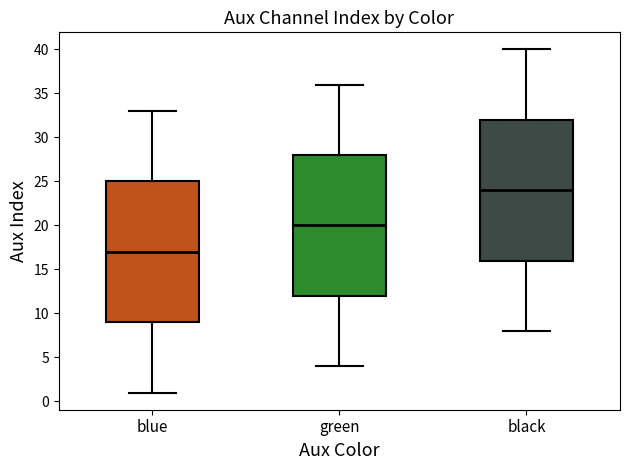

Where is the upper edge of the box for black on the y-axis? The values are not printed on the chart, so give them approximately, as read against the axis.

32